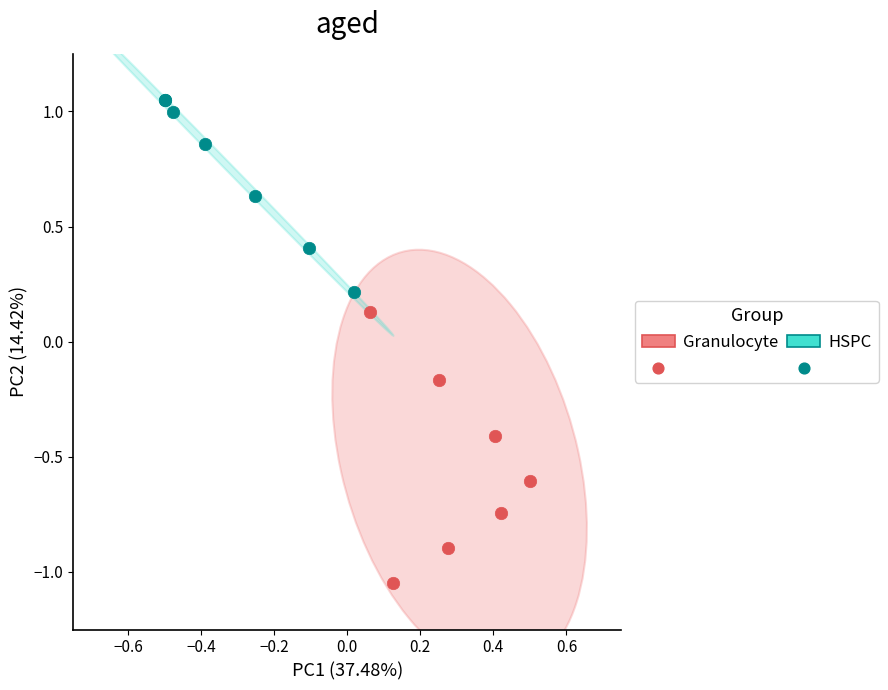

Which series has the widest spread of Y values?

Granulocyte